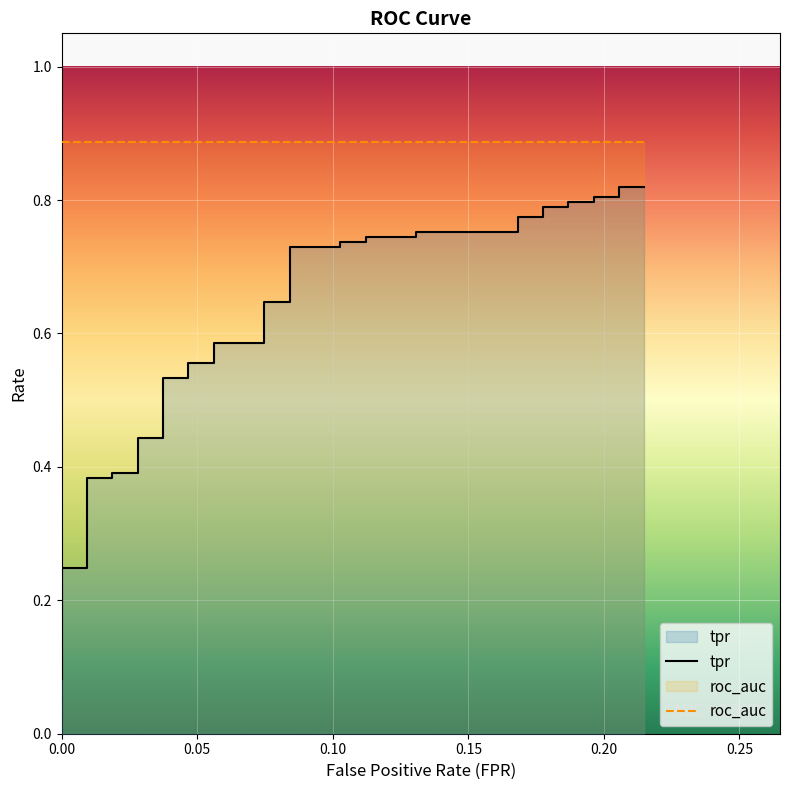

What is the maximum value shown in the chart?

0.9